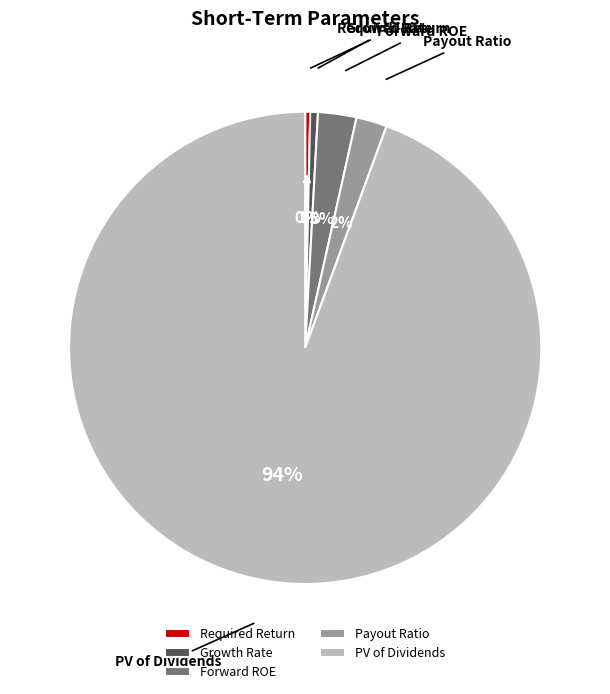

What percentage is the Forward ROE slice, to the nearest percent?

3%